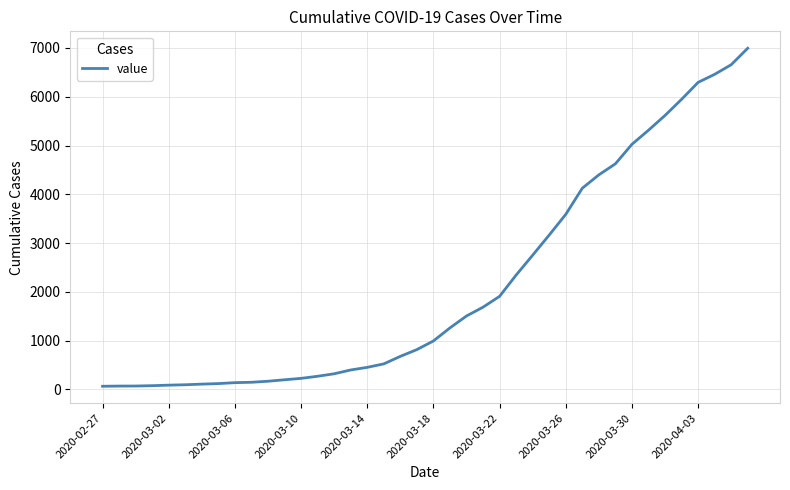

What is the difference between the maximum and minimum values?

6931